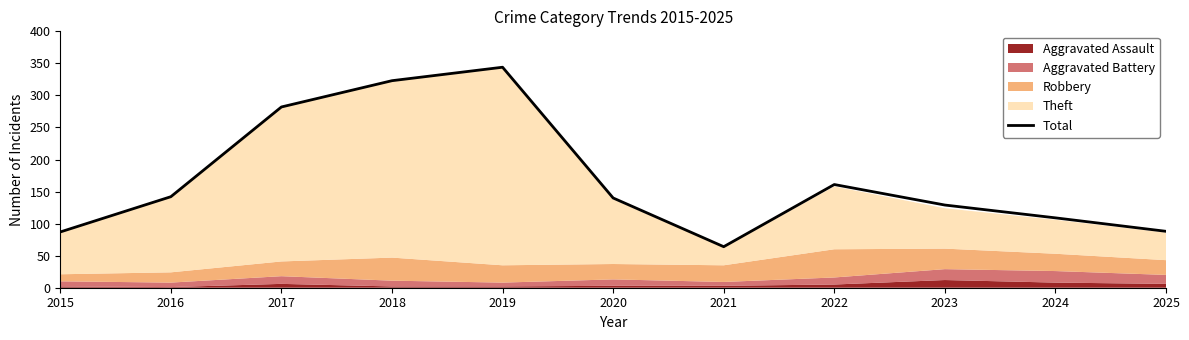

What is the value of the 8th point from the left?

161